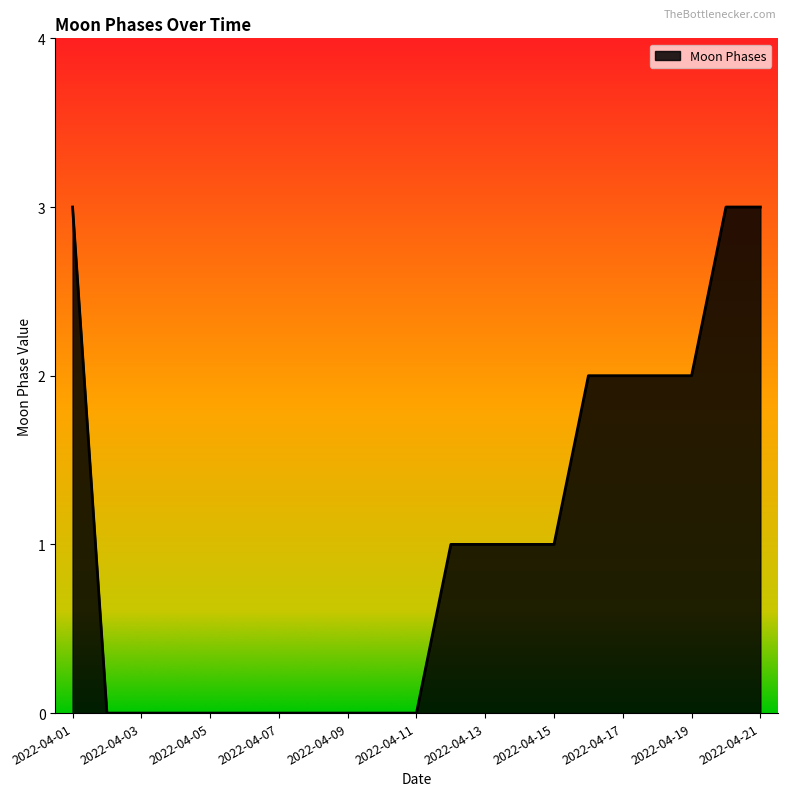

What is the difference between the maximum and minimum values?

3